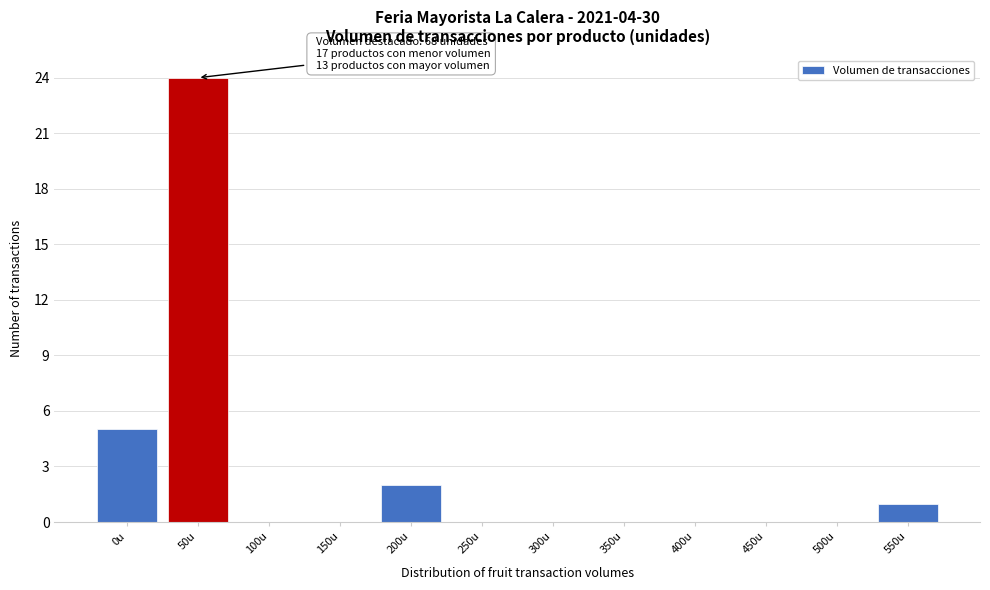

Reading left to right, what are all the values shown in this chart?

0u=5	50u=24	100u=0	150u=0	200u=2	250u=0	300u=0	350u=0	400u=0	450u=0	500u=0	550u=1